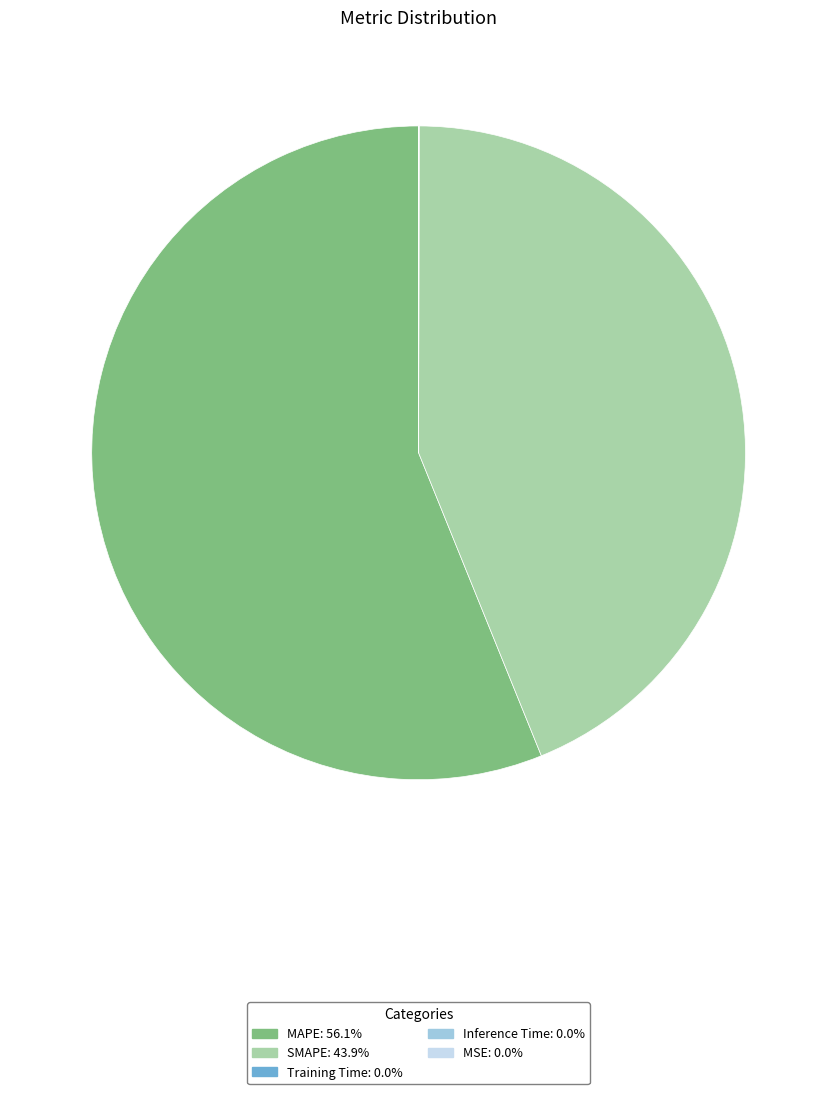

Does any single category account for the majority?

Yes